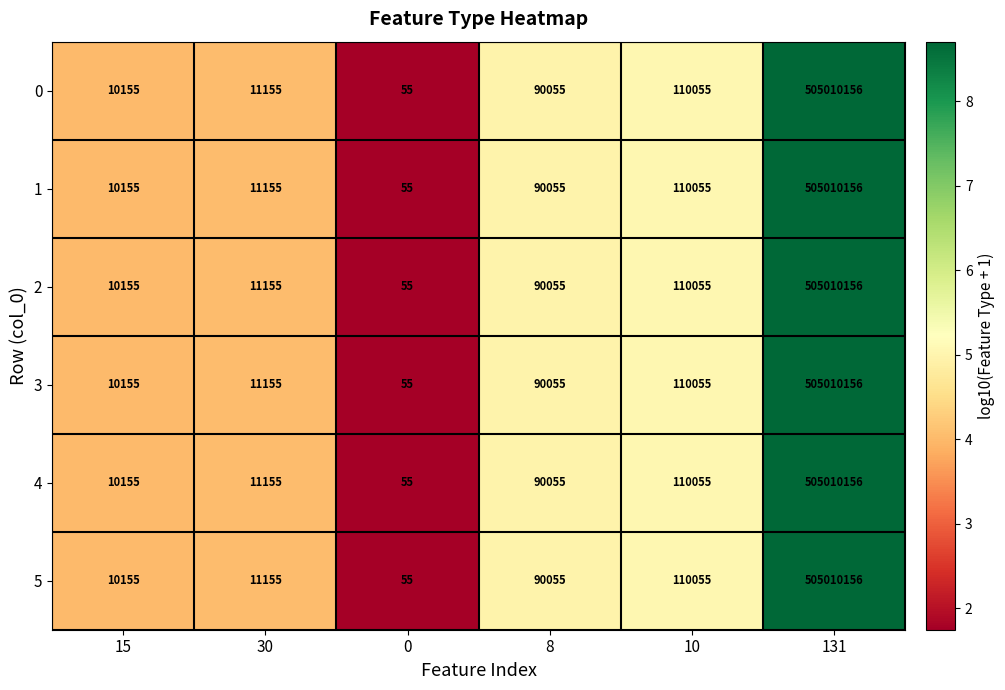

The value of 3 at 8 is 46388. True or false?

False